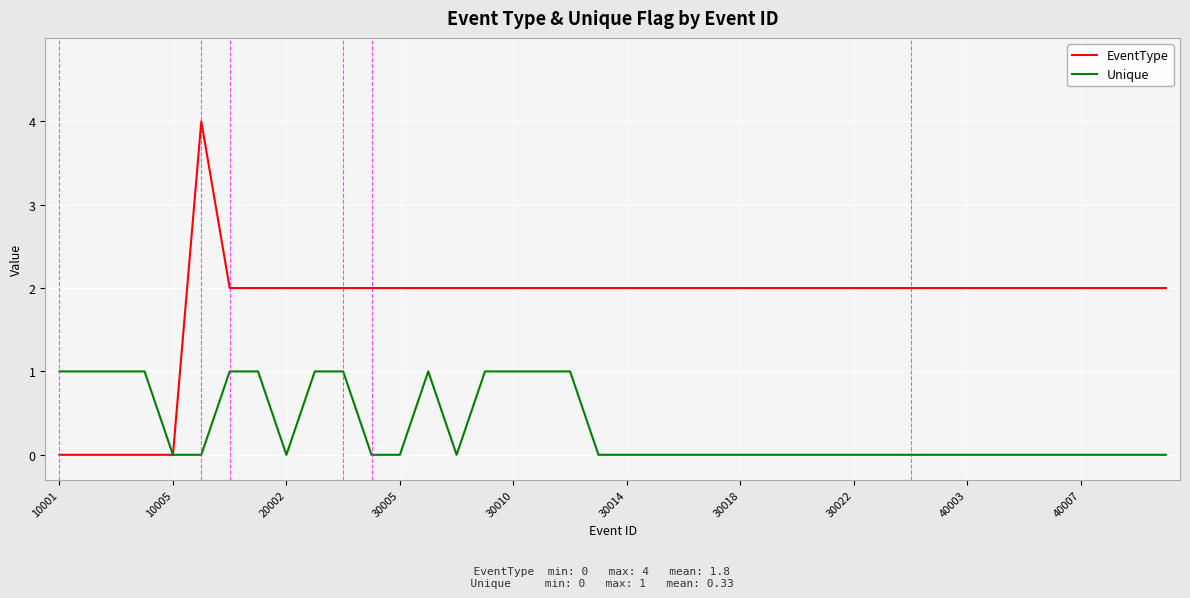

What is the maximum value shown in the chart?

4